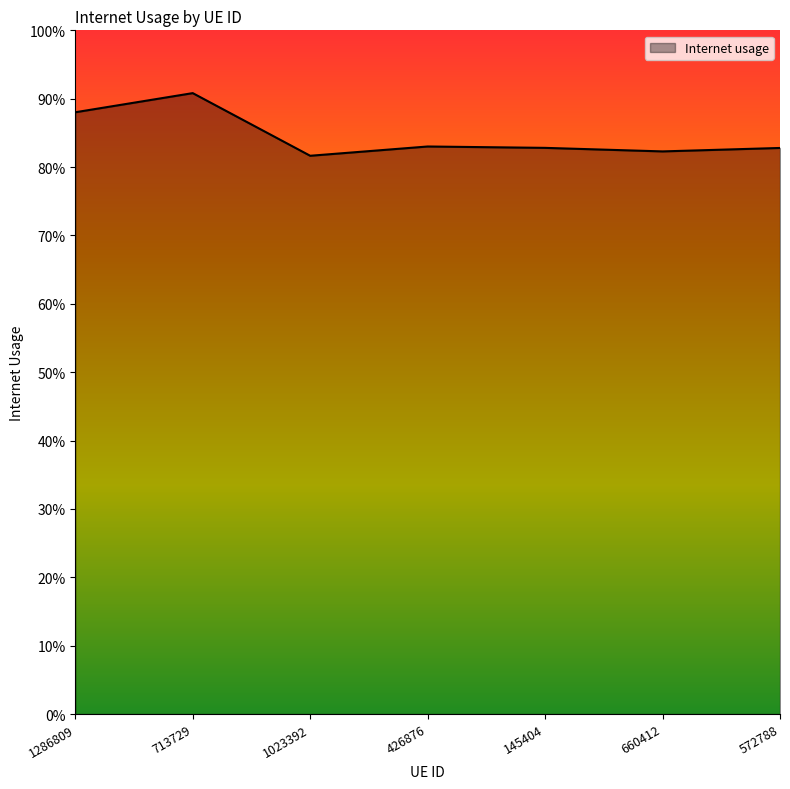

Does the chart have visible grid lines?

No